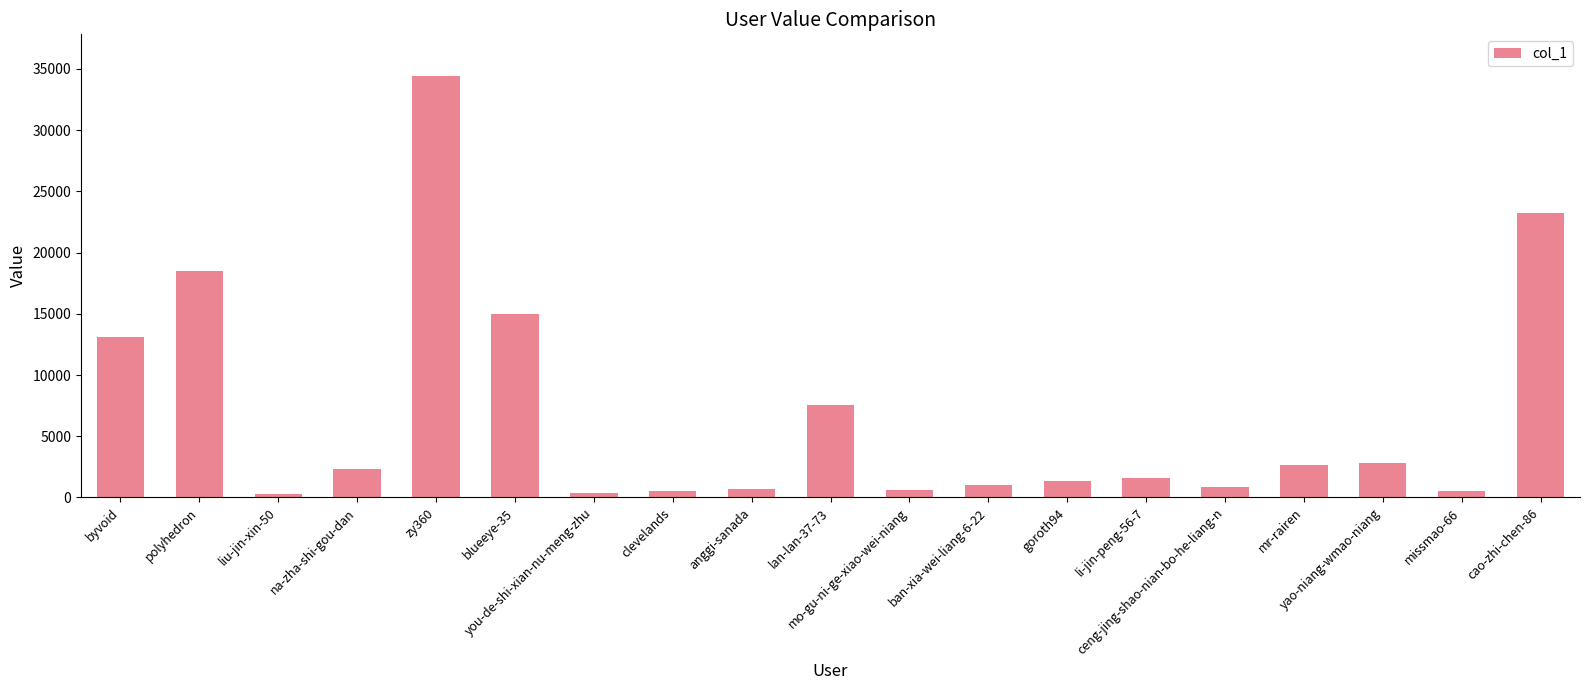

What is the value of the 9th bar from the left?

673